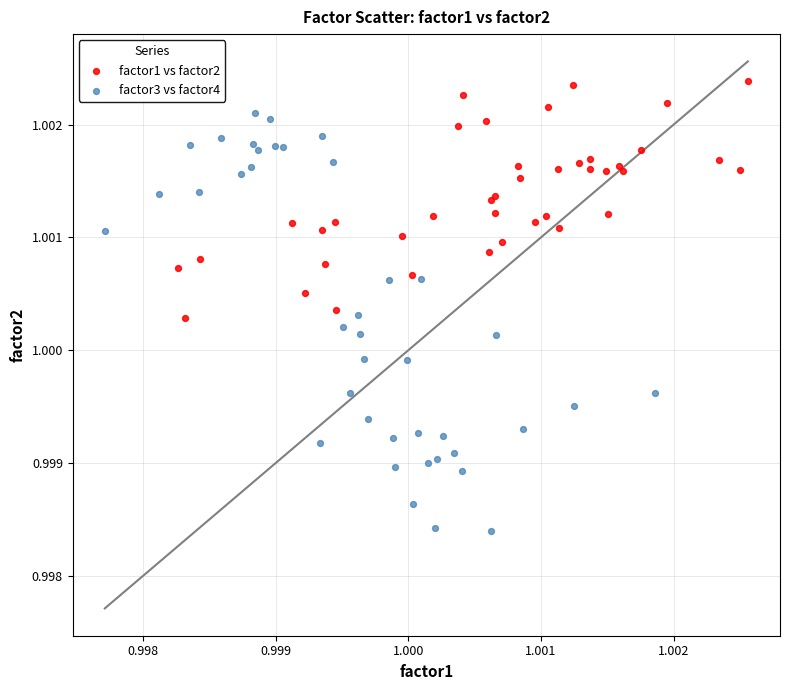

Which series has the largest Y range (max minus min)?

factor3 vs factor4